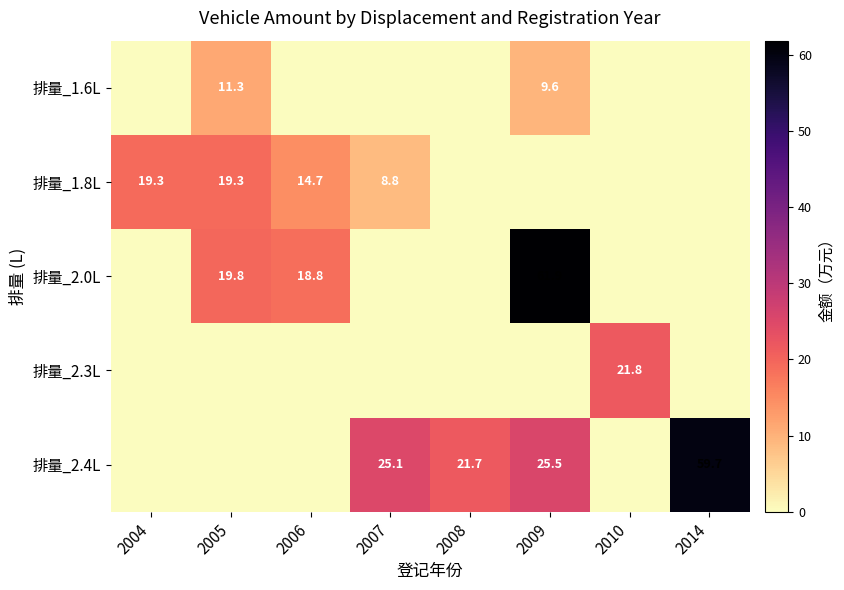

True or false: 排量_2.3L has a value of 13.9 at 2010.

False